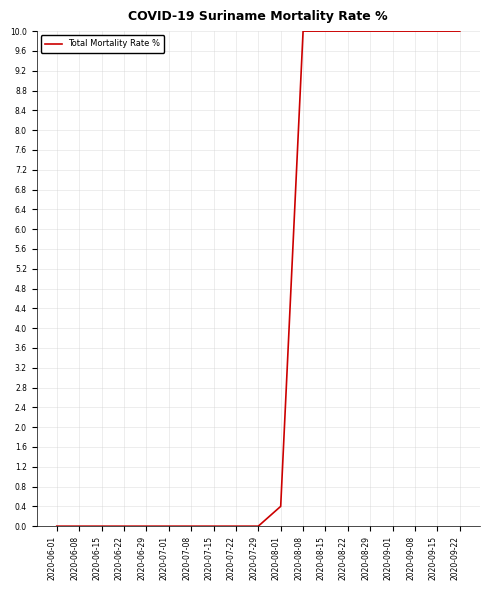

Reading right to left, extract all data points from this chart.

2020-09-22=10.0	2020-09-15=10.0	2020-09-08=10.0	2020-09-01=10.0	2020-08-29=10.0	2020-08-22=10.0	2020-08-15=10.0	2020-08-08=10.0	2020-08-01=0.4	2020-07-29=0.0	2020-07-22=0.0	2020-07-15=0.0	2020-07-08=0.0	2020-07-01=0.0	2020-06-29=0.0	2020-06-22=0.0	2020-06-15=0.0	2020-06-08=0.0	2020-06-01=0.0